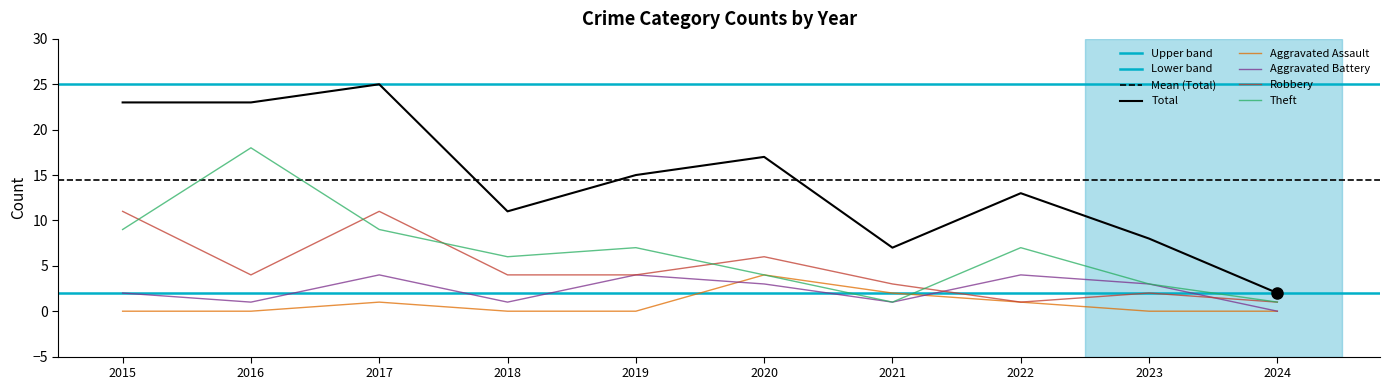

True or false: Theft and Robbery intersect in this chart.

True